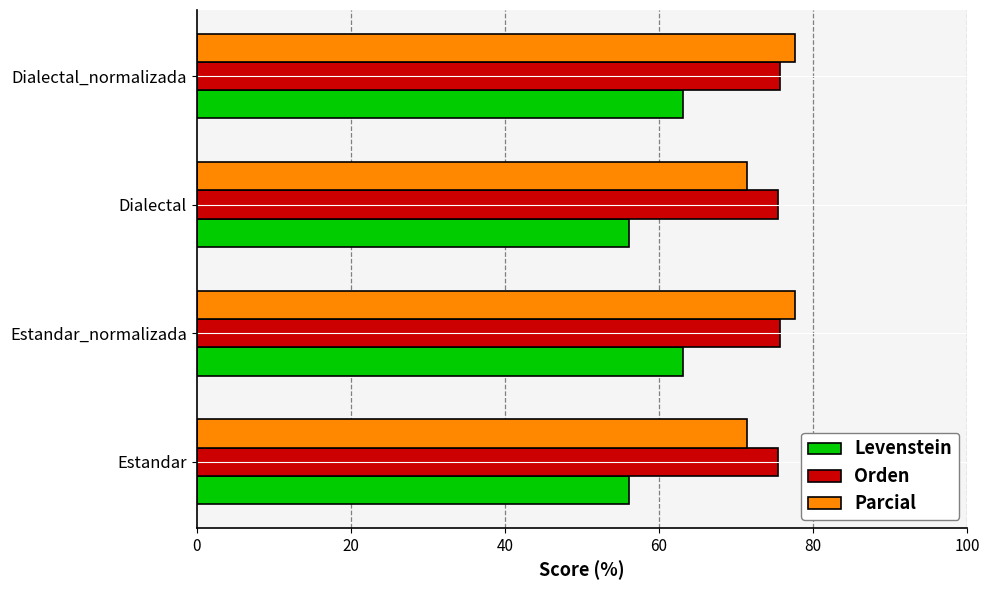

Rank the series by their maximum value, from lowest to highest.

Levenstein, Orden, Parcial